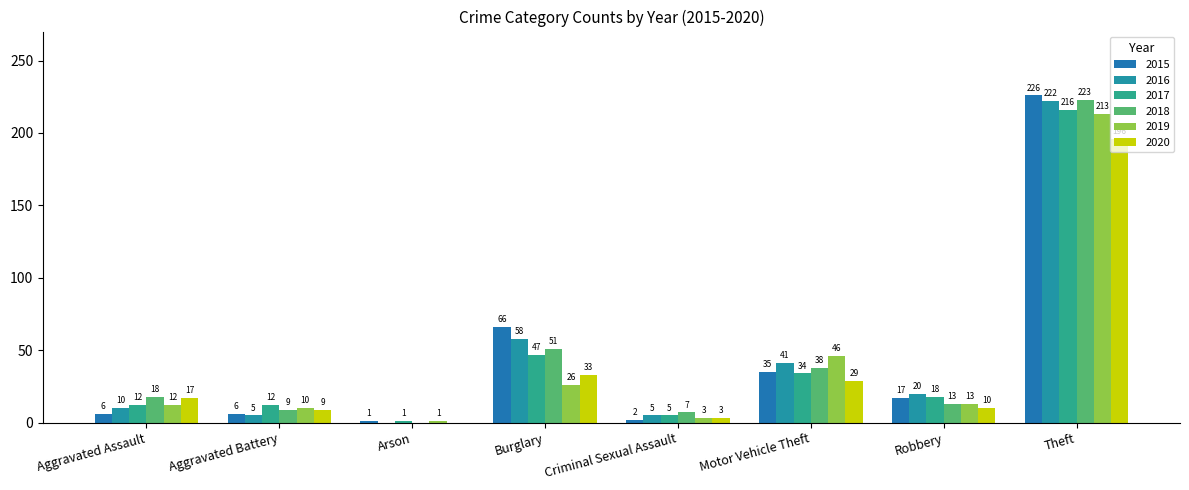

Between Criminal Sexual Assault and Motor Vehicle Theft, which series saw the biggest shift?

2019